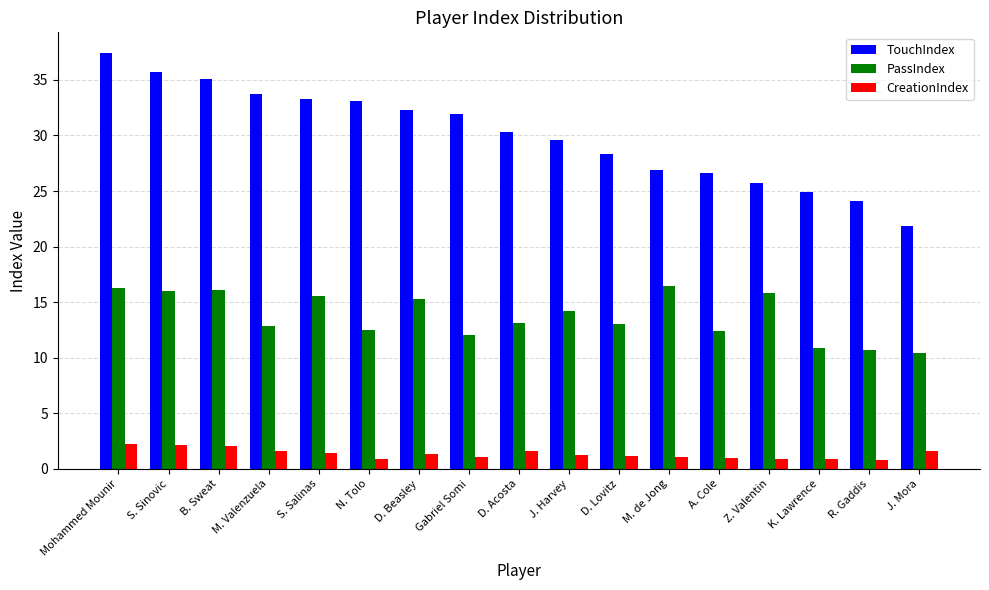

What are all the series names shown in the legend?

TouchIndex, PassIndex, CreationIndex